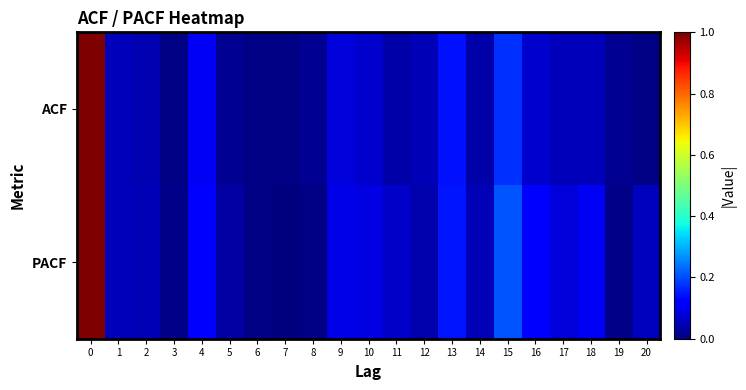

Reading left to right, what are all the values shown in this chart?

ACF: 0=1.0	1=0.1	2=0.0	3=0.0	4=0.1	5=0.0	6=0.0	7=0.0	8=0.0	9=0.1	10=0.1	11=0.0	12=0.0	13=0.1	14=0.0	15=0.2	16=0.1	17=0.1	18=0.1	19=0.0	20=0.0
PACF: 0=1.0	1=0.1	2=0.1	3=0.0	4=0.1	5=0.0	6=0.0	7=0.0	8=0.0	9=0.1	10=0.1	11=0.1	12=0.0	13=0.1	14=0.1	15=0.2	16=0.1	17=0.1	18=0.1	19=0.0	20=0.1